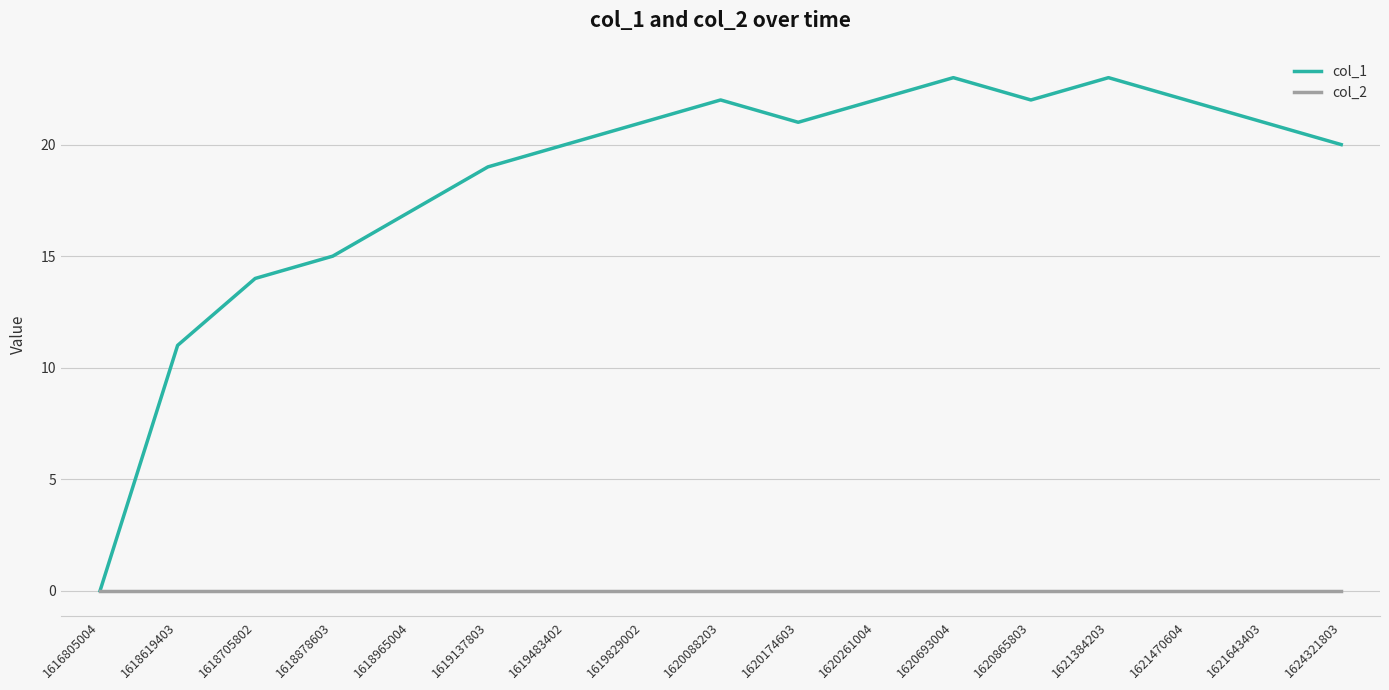

Which series has the largest total across all categories?

col_1